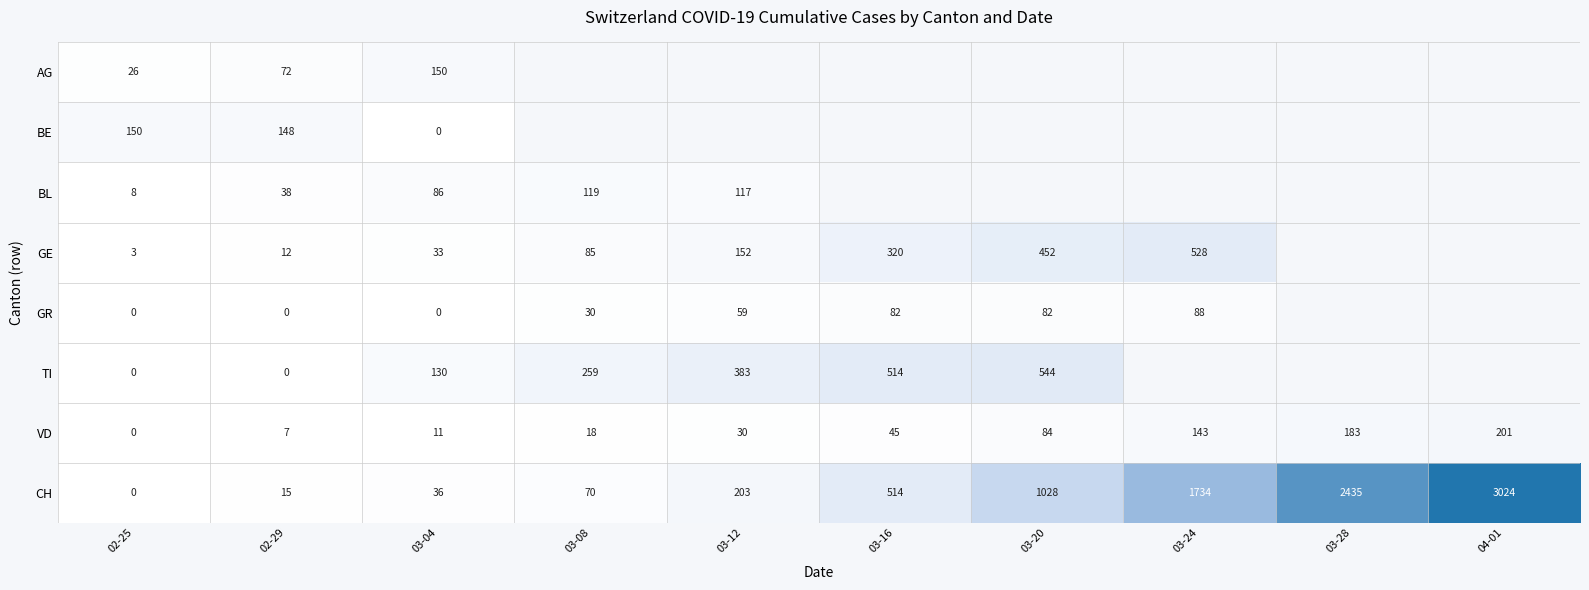

Is it true that GR equals 88 at 03-24?

True